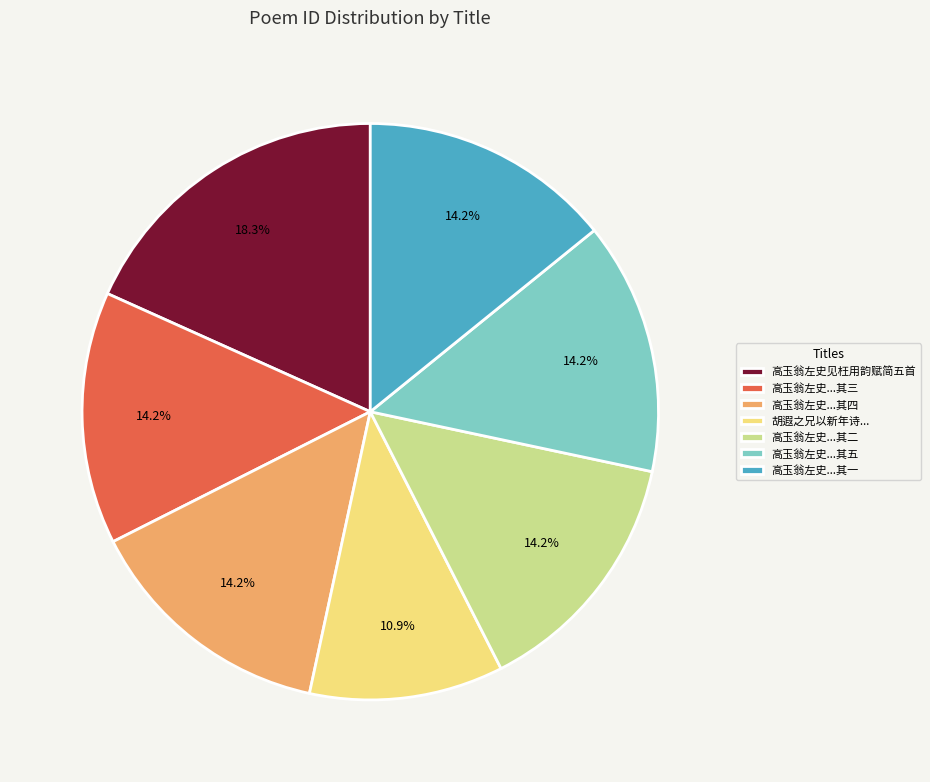

How many slices are in this pie chart?

7